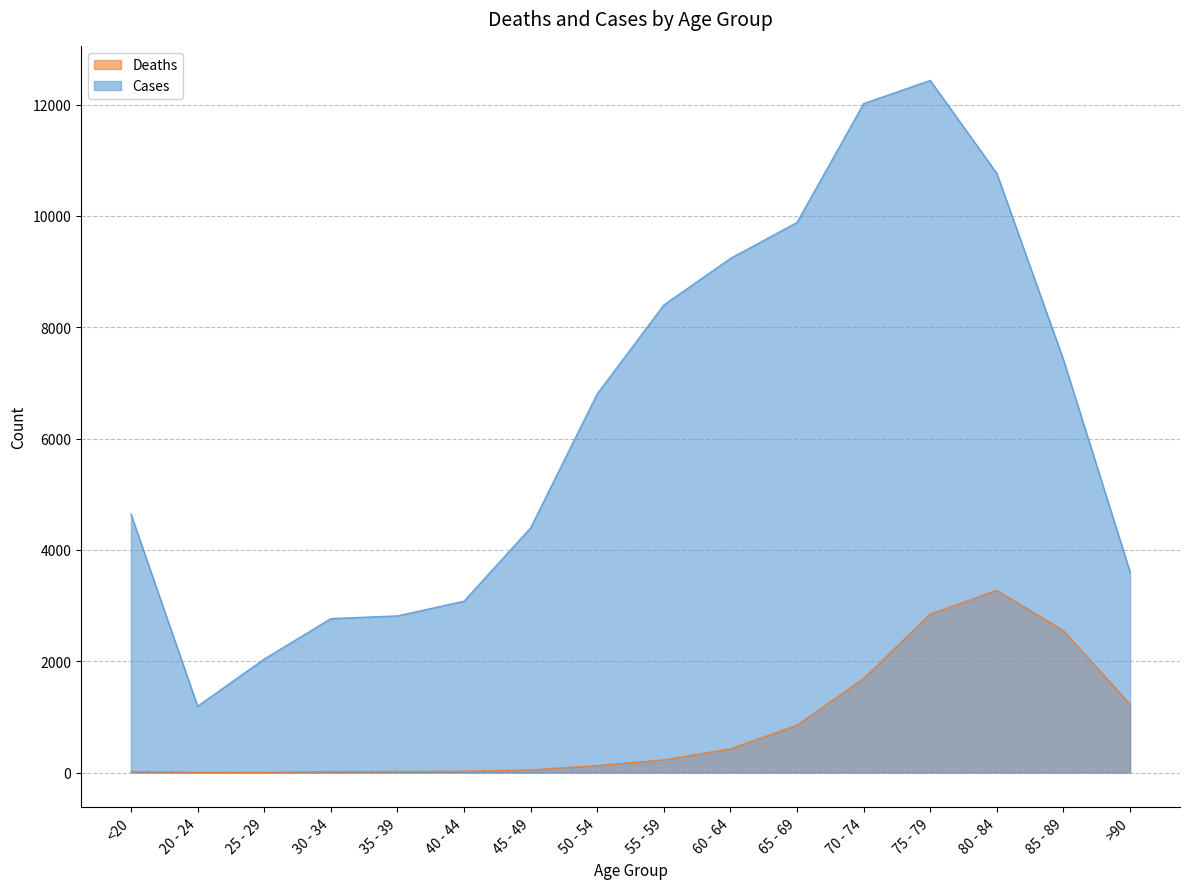

Reading left to right, what are all the values shown in this chart?

Deaths: <20=18	20 - 24=4	25 - 29=3	30 - 34=17	35 - 39=18	40 - 44=24	45 - 49=47	50 - 54=126	55 - 59=227	60 - 64=426	65 - 69=850	70 - 74=1690	75 - 79=2848	80 - 84=3273	85 - 89=2548	>90=1224
Cases: <20=4641	20 - 24=1191	25 - 29=2038	30 - 34=2765	35 - 39=2814	40 - 44=3078	45 - 49=4396	50 - 54=6803	55 - 59=8400	60 - 64=9236	65 - 69=9883	70 - 74=12018	75 - 79=12434	80 - 84=10764	85 - 89=7417	>90=3604